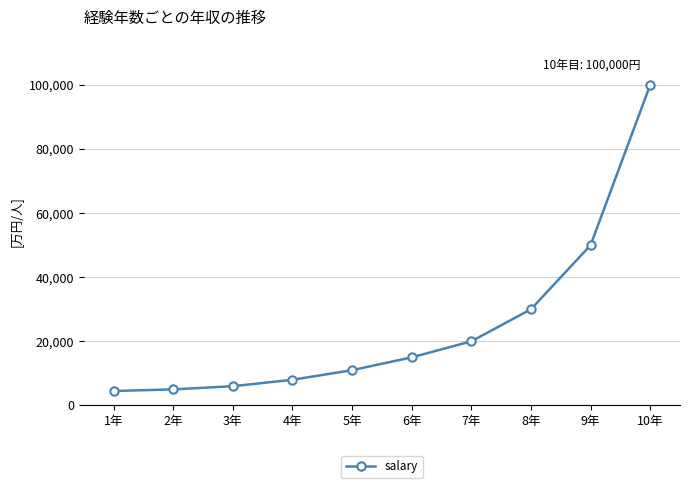

Reading right to left, what are all the values shown in this chart?

10年=100000	9年=50000	8年=30000	7年=20000	6年=15000	5年=11000	4年=8000	3年=6000	2年=5000	1年=4500